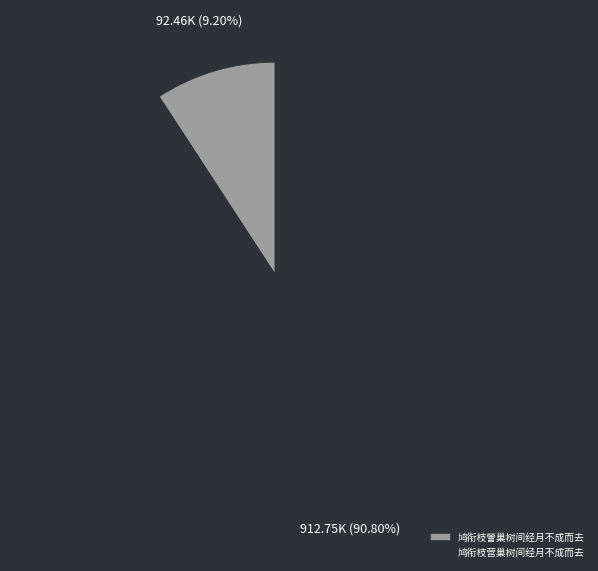

How many segments does this pie chart have?

2